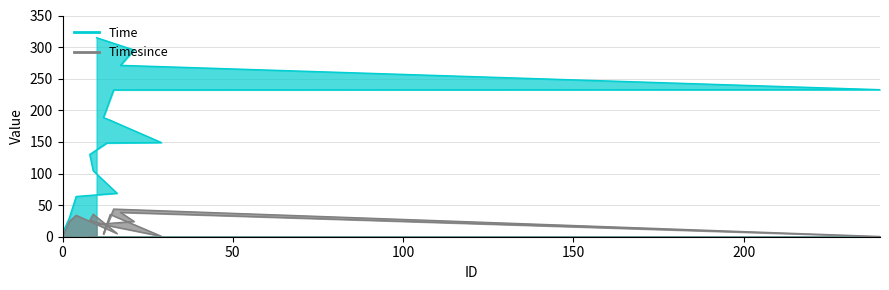

At which label is Time closest to 160?

29